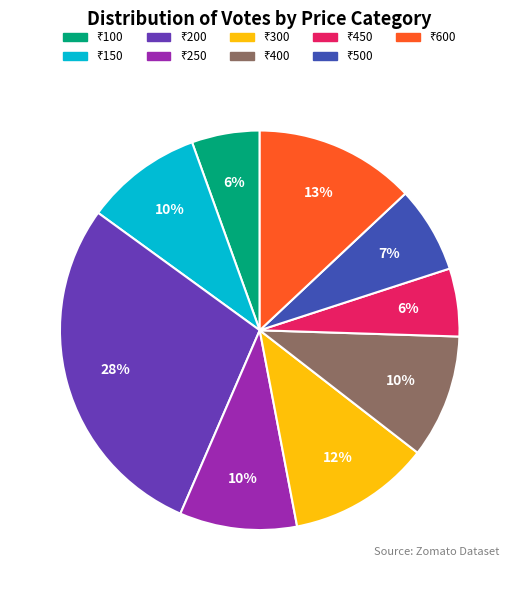

To the nearest percent, what is the average slice percentage?

11%